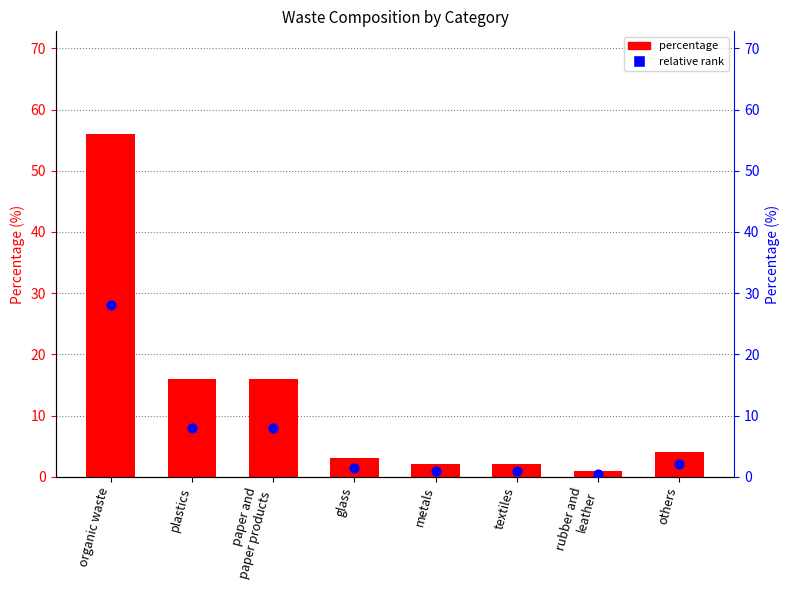

What is the total value across all series at plastics?

24.0